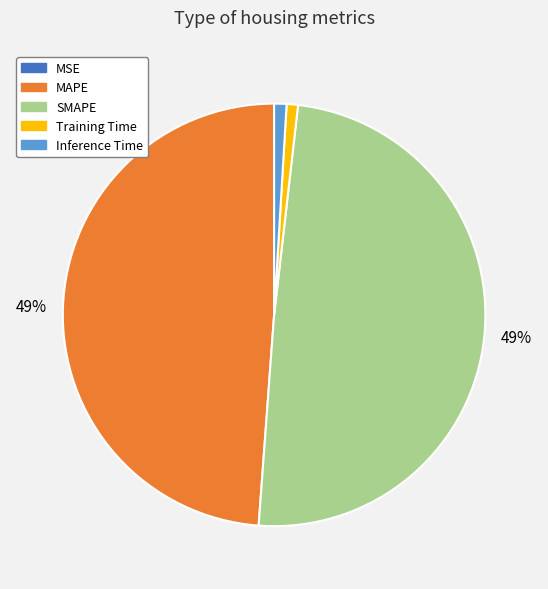

To the nearest percent, what is the average slice percentage?

20%